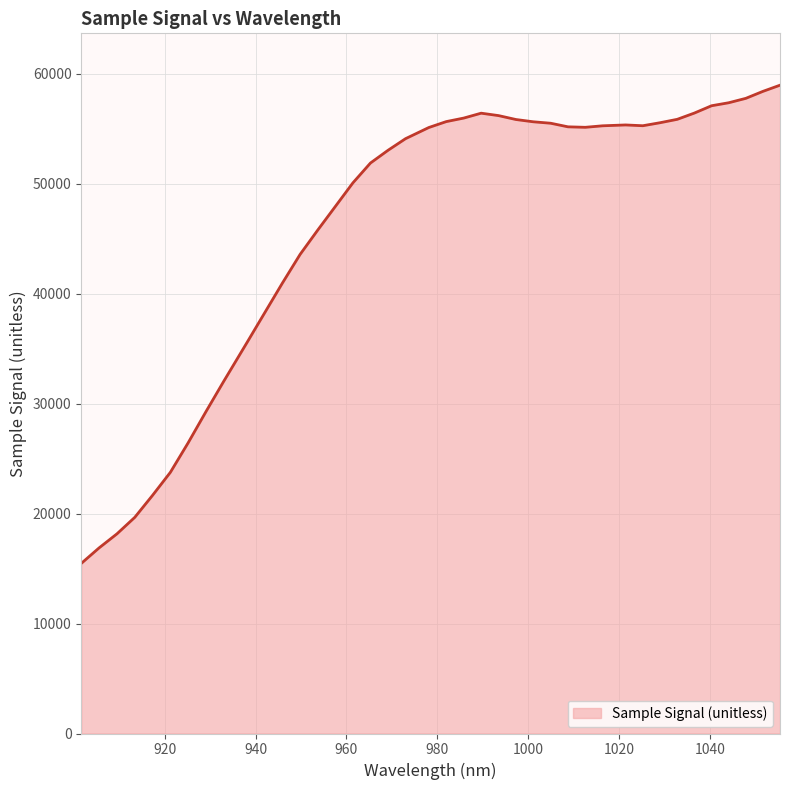

What is the difference between the maximum and minimum values?

43507